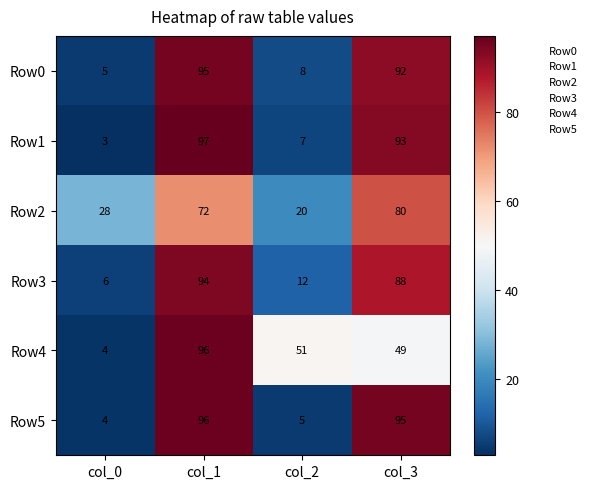

How many Row2 values are between 28 and 80?

3